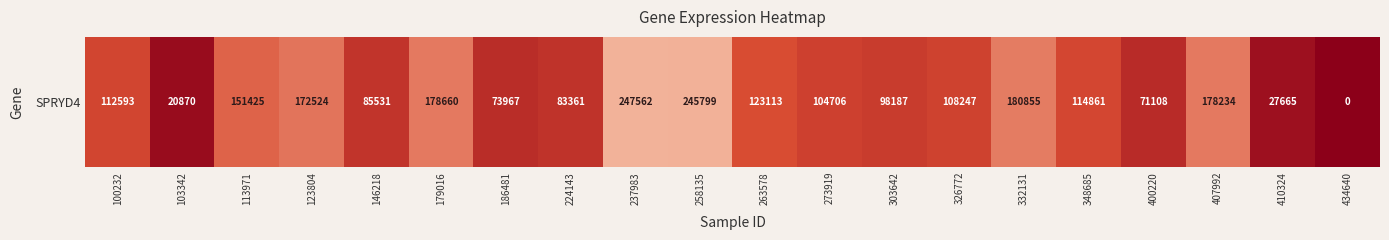

How many values are above zero?

19